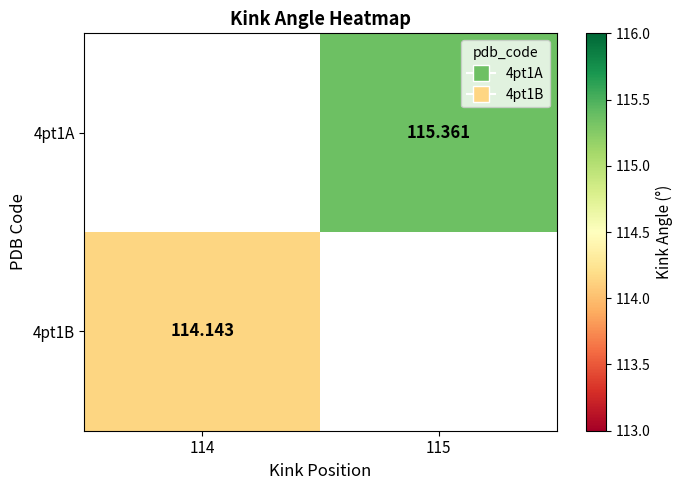

How many series are shown in this chart?

2